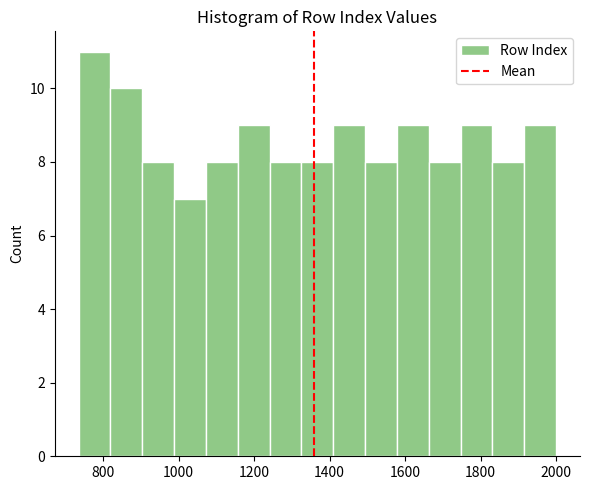

Which range on the x-axis has the tallest bar?

740 to 820